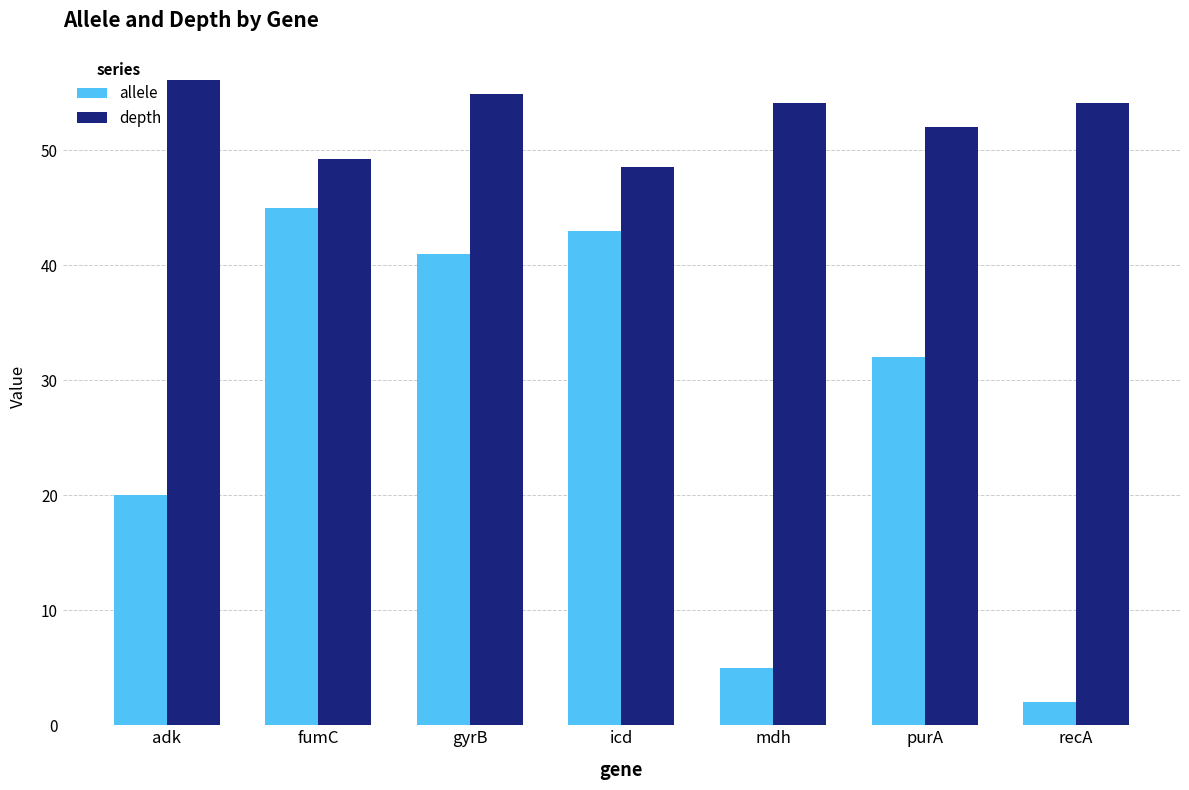

List the series in order of their peak value, lowest first.

allele, depth